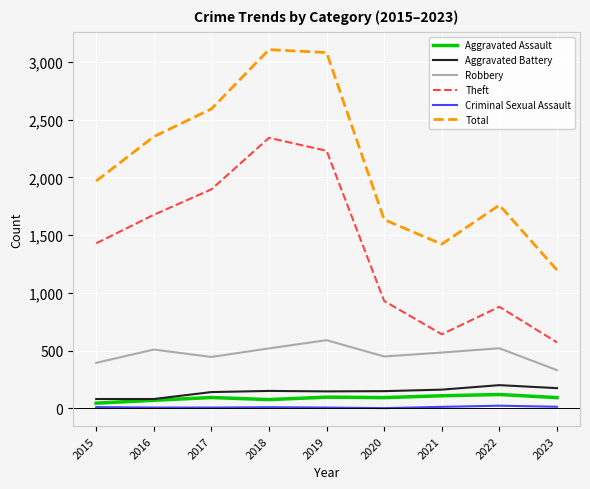

What is the maximum value shown in the chart?

3105